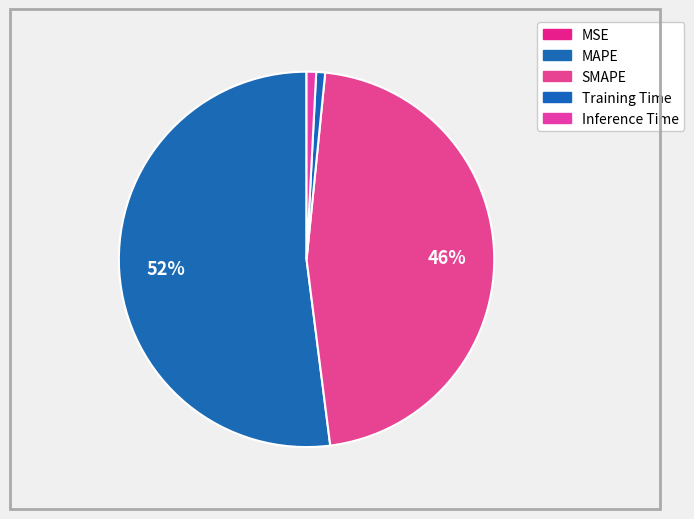

How many slices are in this pie chart?

5